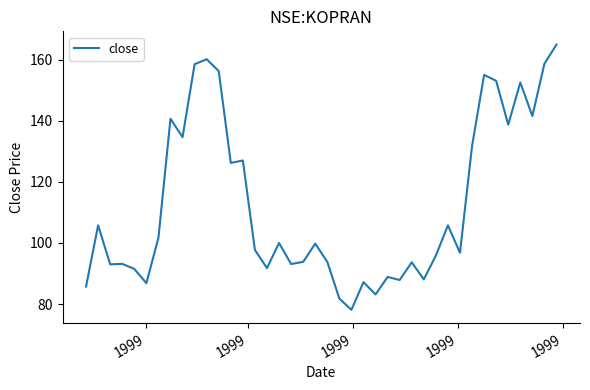

What is the minimum value shown in the chart?

78.1